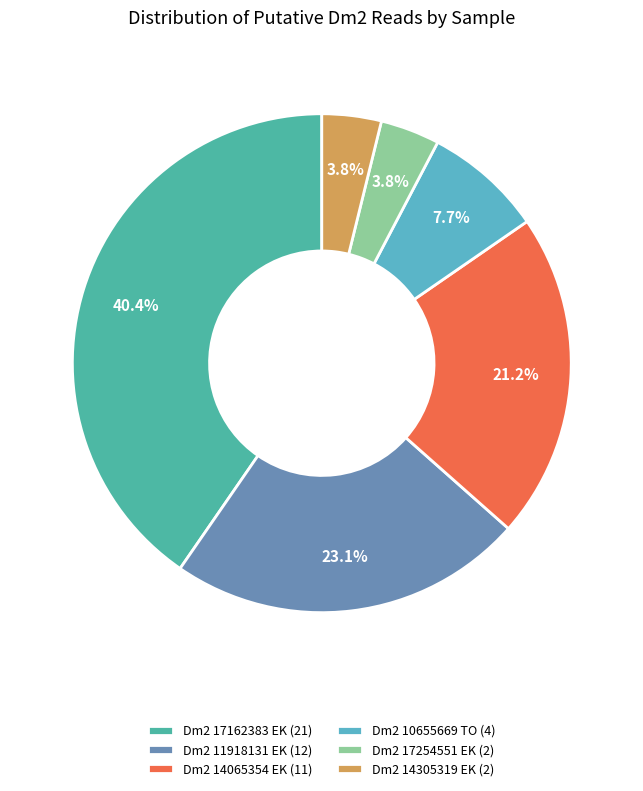

How many slices are in this pie chart?

6